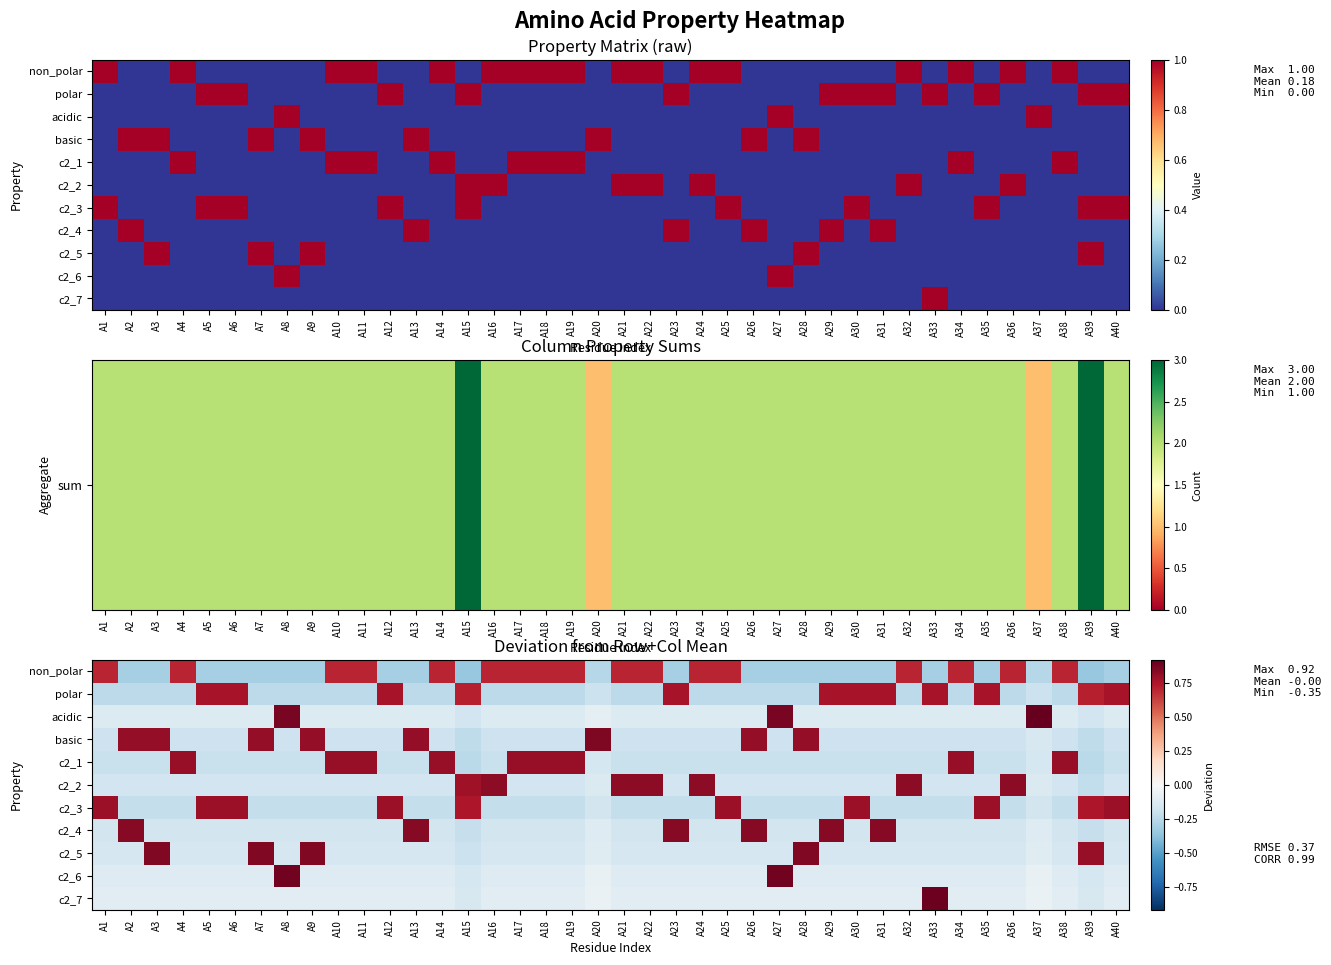

Count the basic values in the range 0 to 1.

8